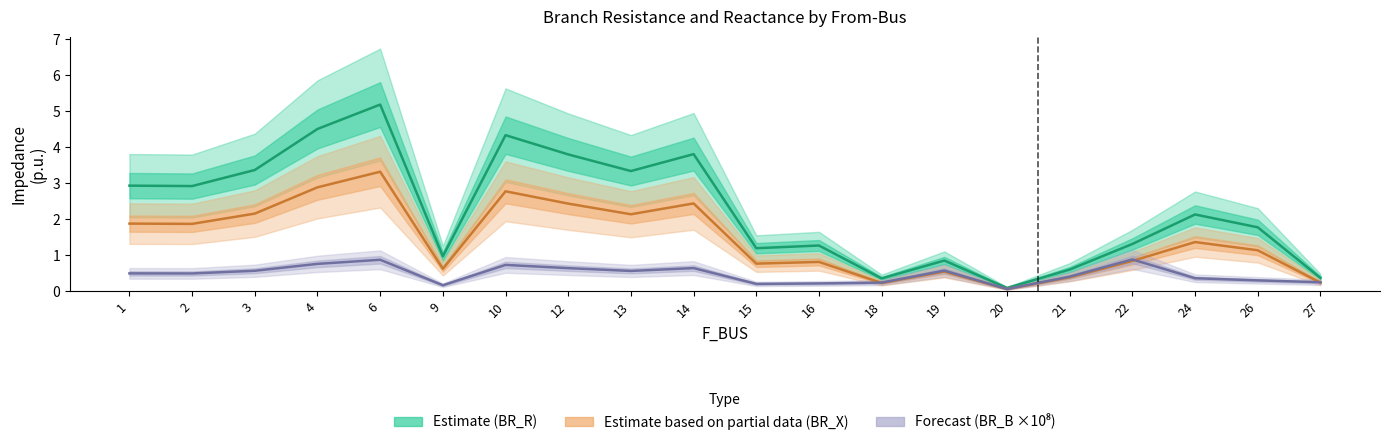

List the labels in order of BR_X (Reactance) value, smallest first.

20, 18, 27, 21, 19, 9, 15, 16, 22, 26, 24, 2, 1, 13, 3, 12, 14, 10, 4, 6